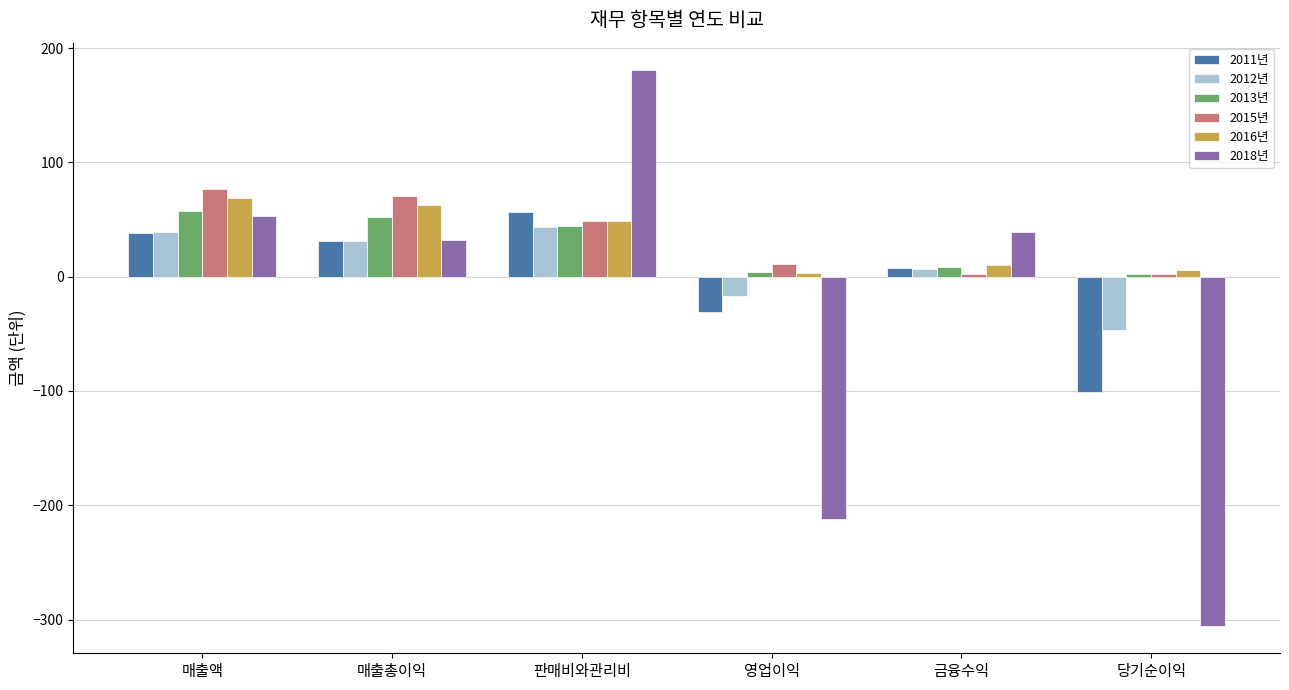

What is the difference between the highest and lowest values at 판매비와관리비?

136.9